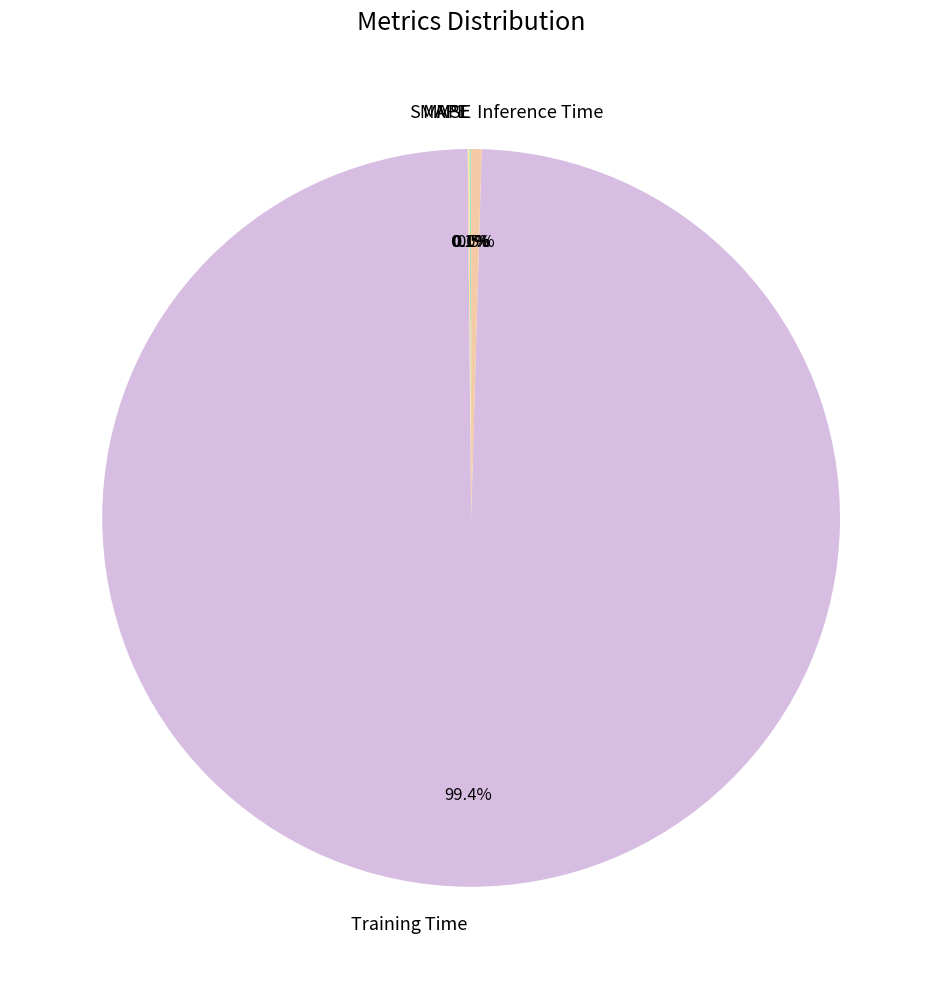

What portion of the pie excludes Inference Time?

99.5%